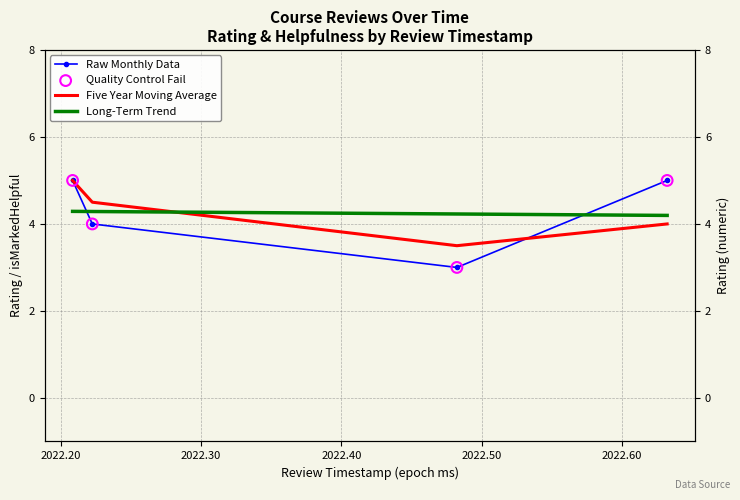

What is the ratio of the value at 1646579734468 to the value at 1655223502899?

1.7